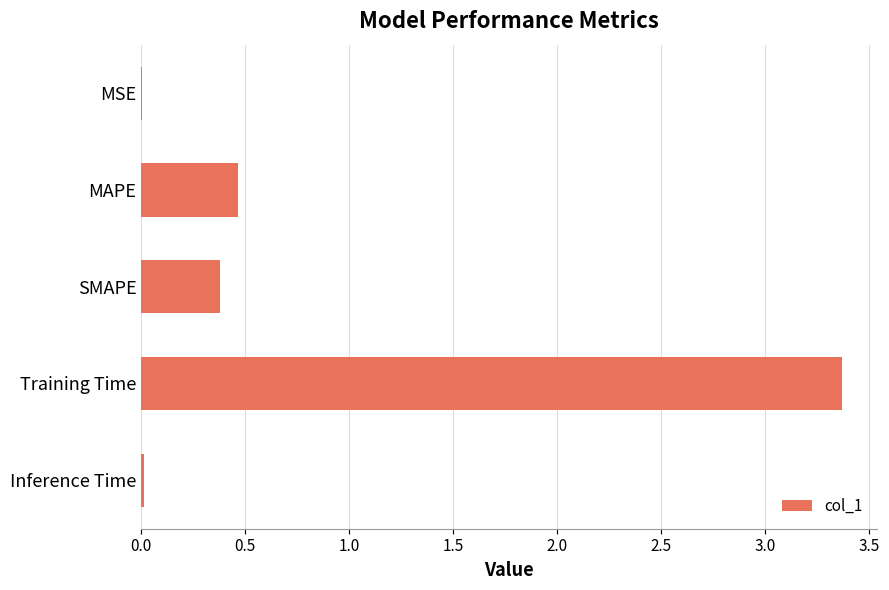

What is the sum of all values?

4.2